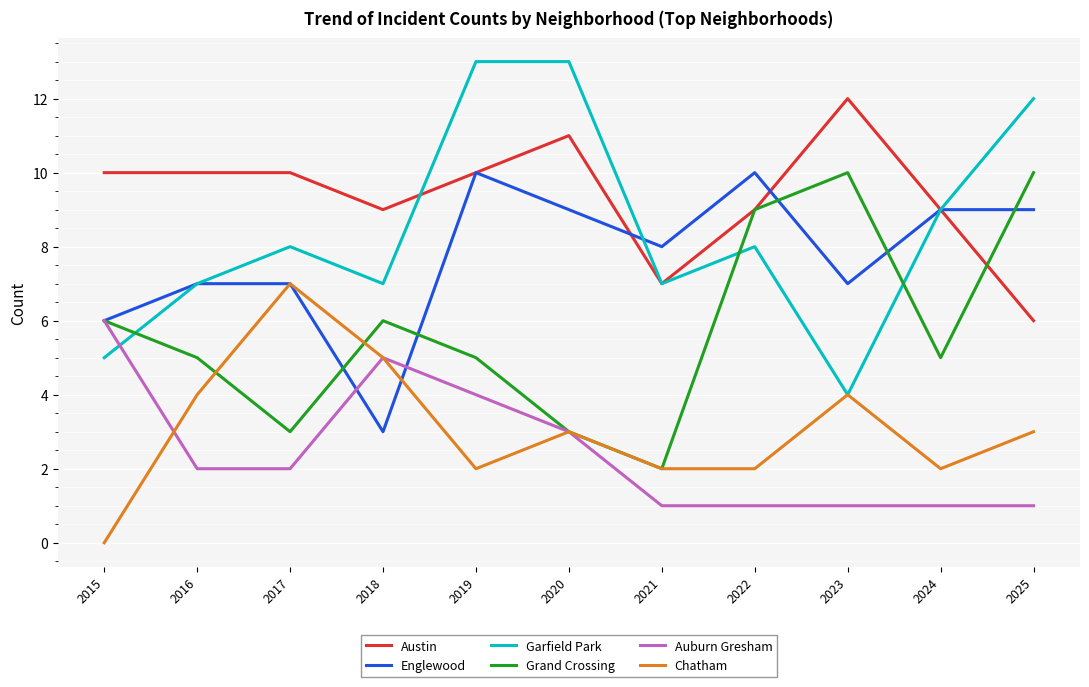

Reading left to right, list all the values displayed in this chart.

Austin: 2015=10	2016=10	2017=10	2018=9	2019=10	2020=11	2021=7	2022=9	2023=12	2024=9	2025=6
Englewood: 2015=6	2016=7	2017=7	2018=3	2019=10	2020=9	2021=8	2022=10	2023=7	2024=9	2025=9
Garfield Park: 2015=5	2016=7	2017=8	2018=7	2019=13	2020=13	2021=7	2022=8	2023=4	2024=9	2025=12
Grand Crossing: 2015=6	2016=5	2017=3	2018=6	2019=5	2020=3	2021=2	2022=9	2023=10	2024=5	2025=10
Auburn Gresham: 2015=6	2016=2	2017=2	2018=5	2019=4	2020=3	2021=1	2022=1	2023=1	2024=1	2025=1
Chatham: 2015=0	2016=4	2017=7	2018=5	2019=2	2020=3	2021=2	2022=2	2023=4	2024=2	2025=3